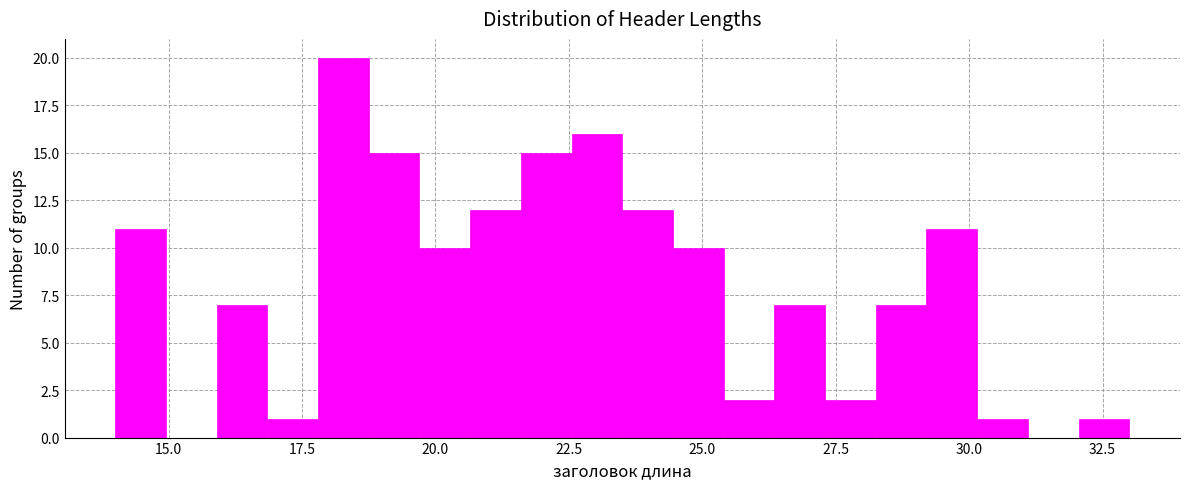

Around what value on the x-axis is the tallest bar? Give the approximate position of its centre, as read against the axis.

18.5